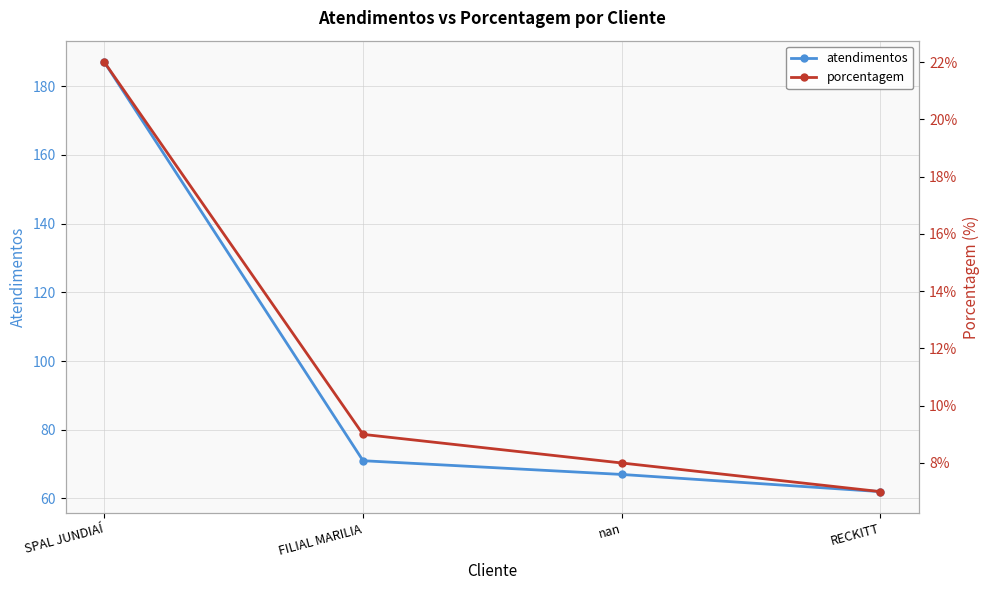

Is the value of porcentagem at nan greater than the value of atendimentos at nan?

No